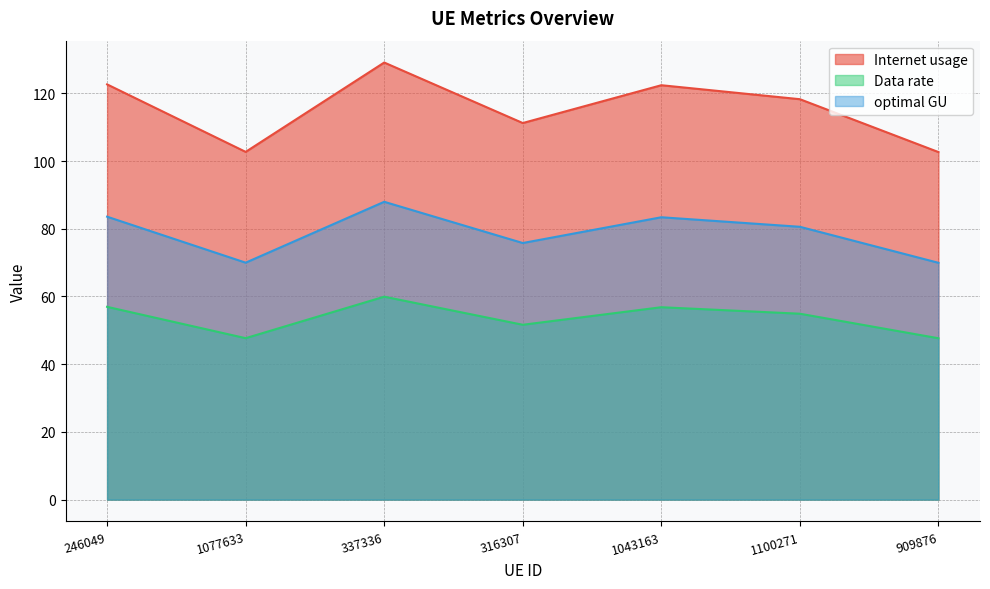

What is the lowest value of the Internet usage series?

102.7